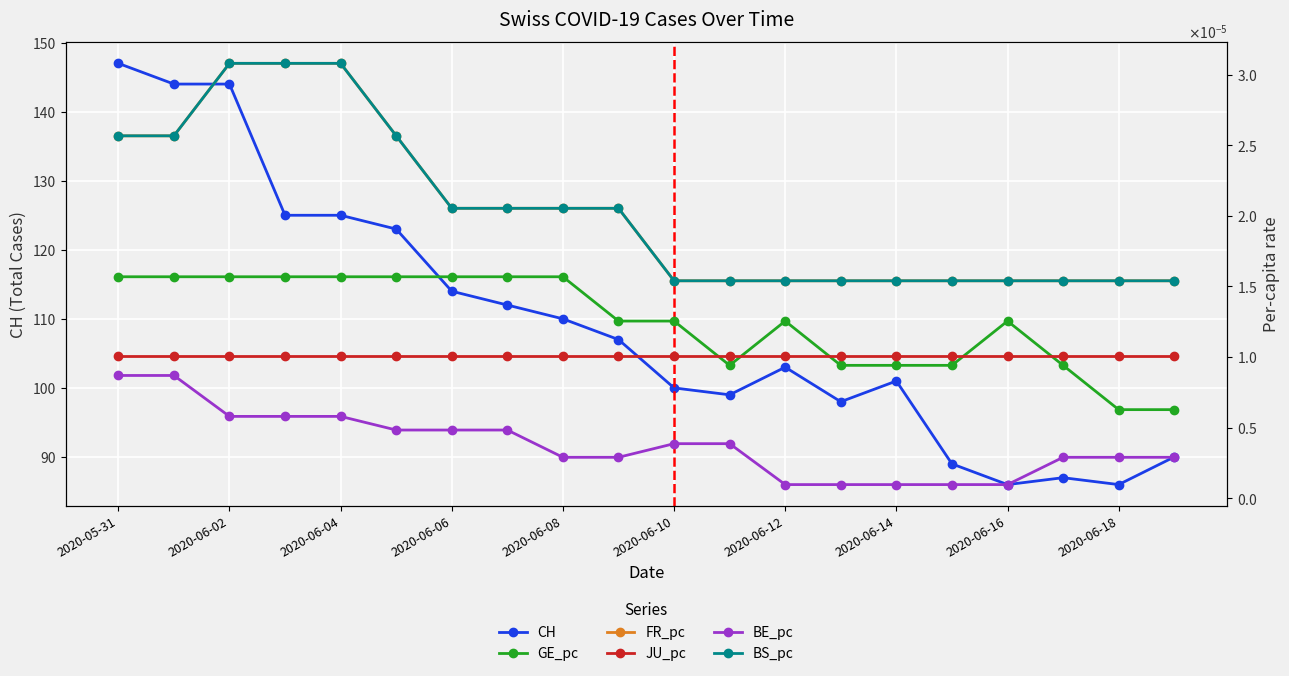

The CH series shows 125 at 2020-06-04. True or false?

True